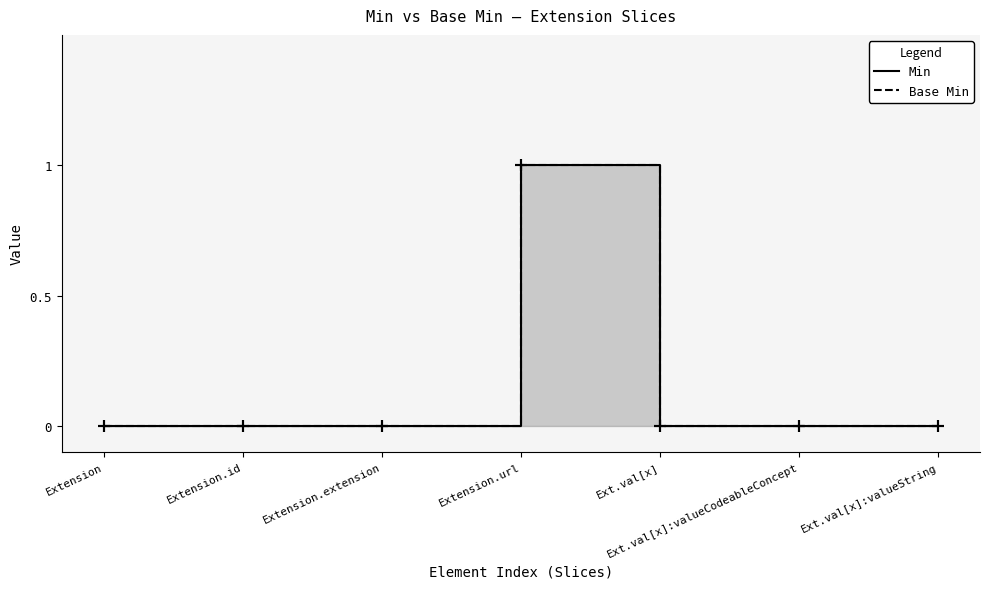

How many lines are shown in the chart?

2